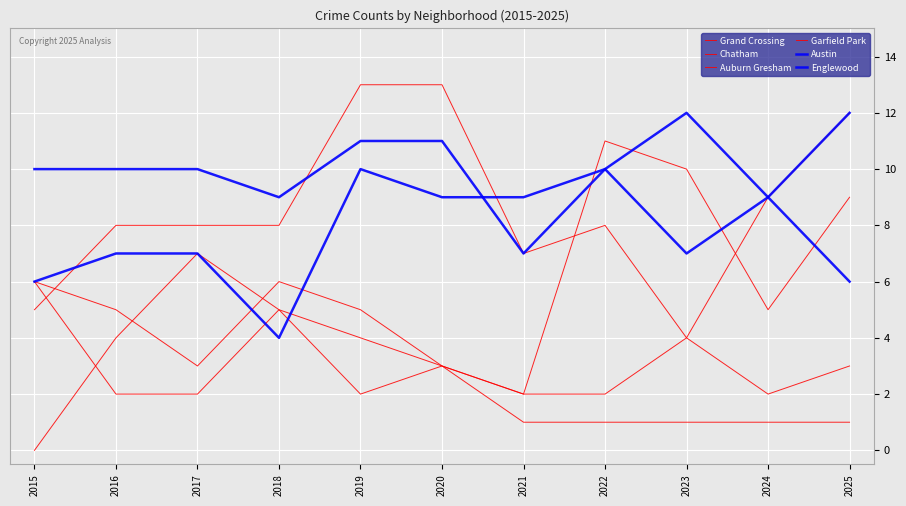

How many lines are shown in the chart?

6